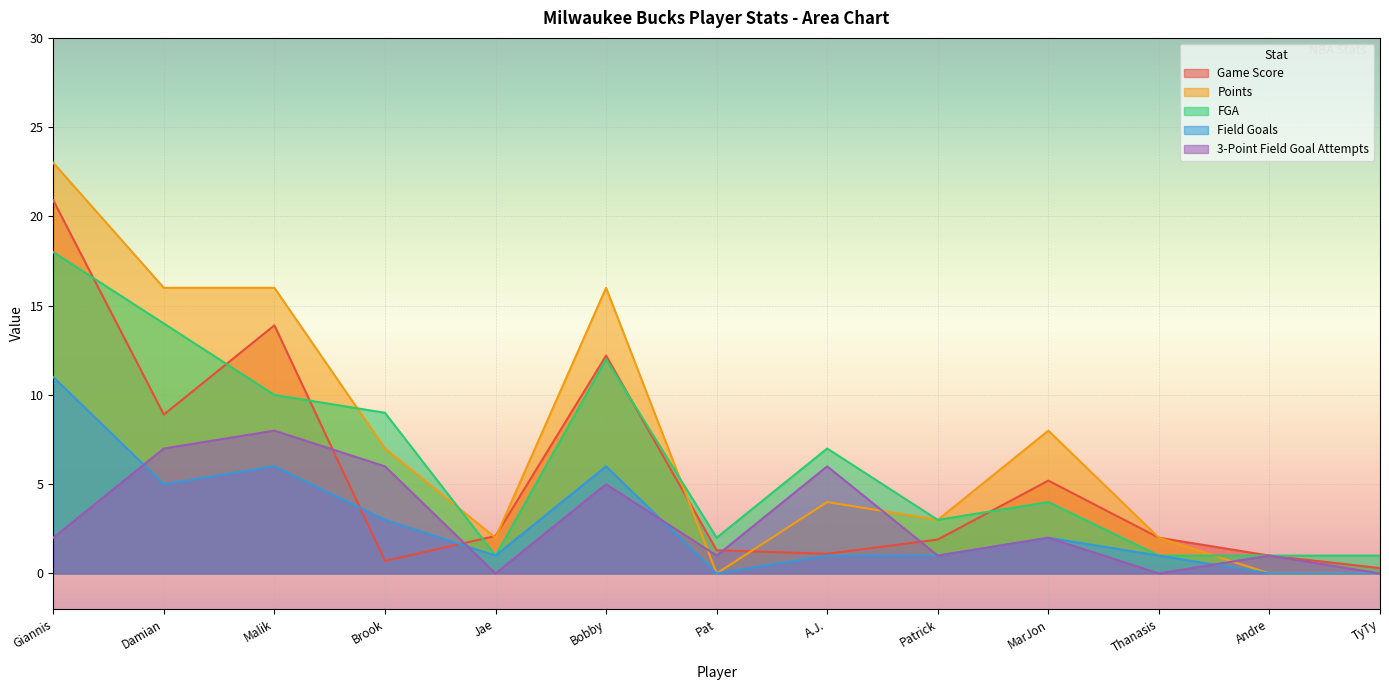

What is the average value of the Game Score series?

5.5